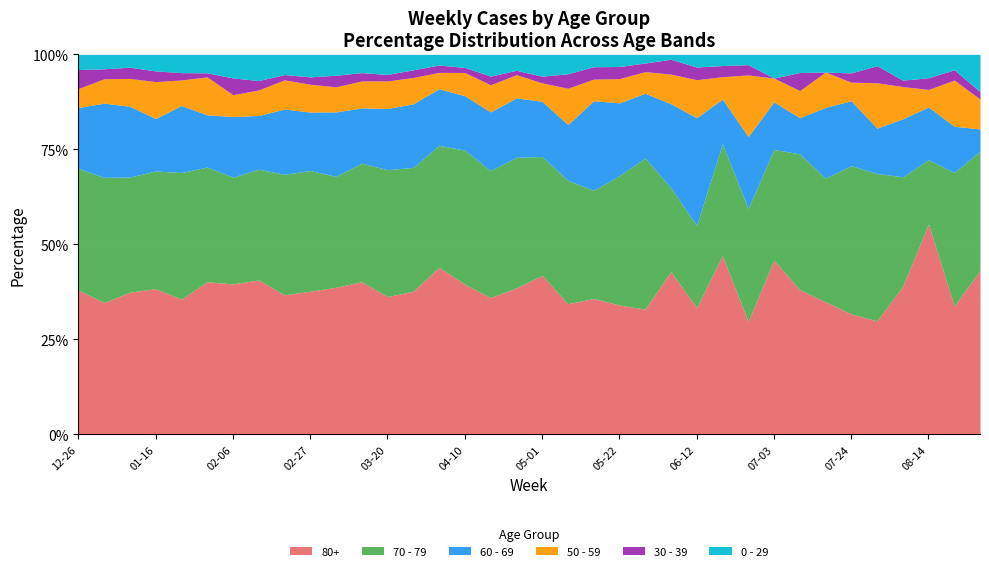

Which series has the largest total across all categories?

80+